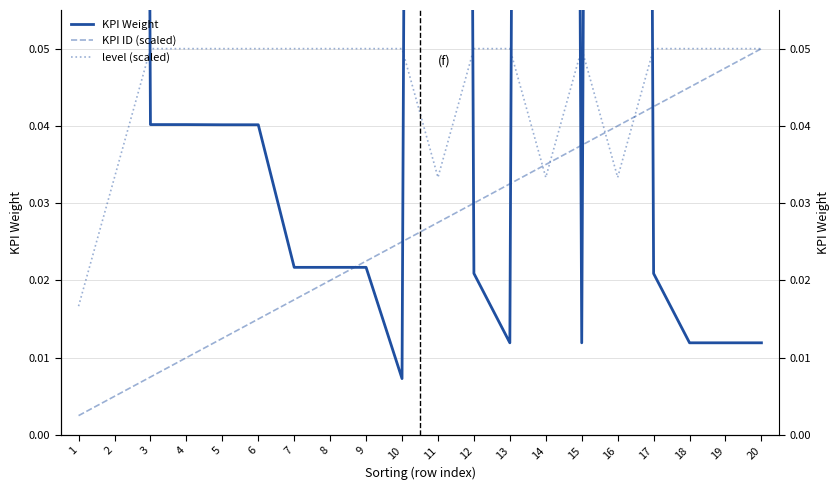

What is the maximum value shown in the chart?

1.0